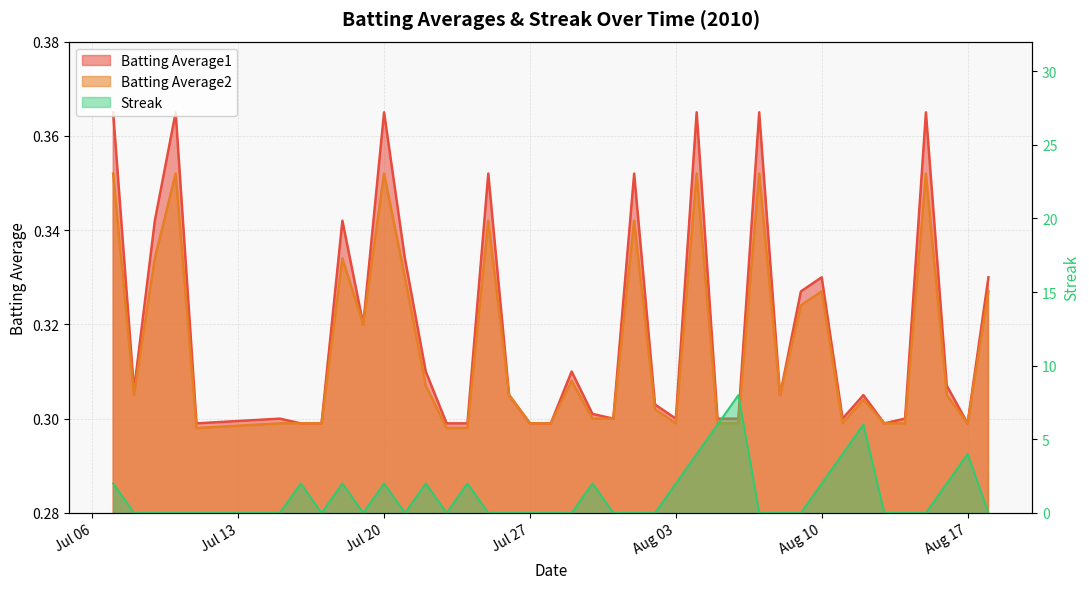

Does the chart display data point markers on the line(s)?

No